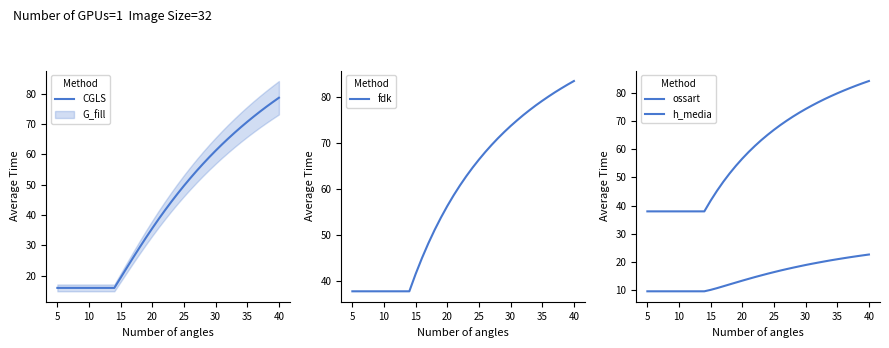

The dbh_medio series shows 25.5 at 33. True or false?

False